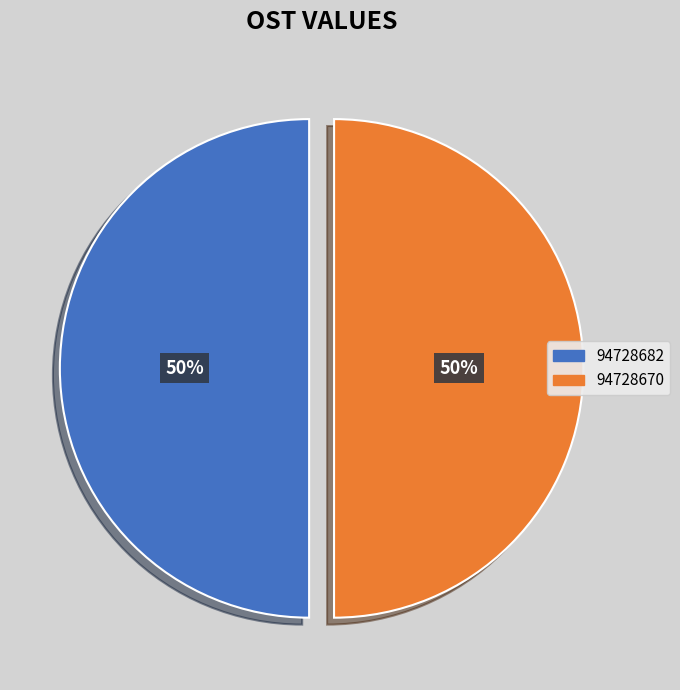

True or false: 94728670 accounts for 50% of the total.

True